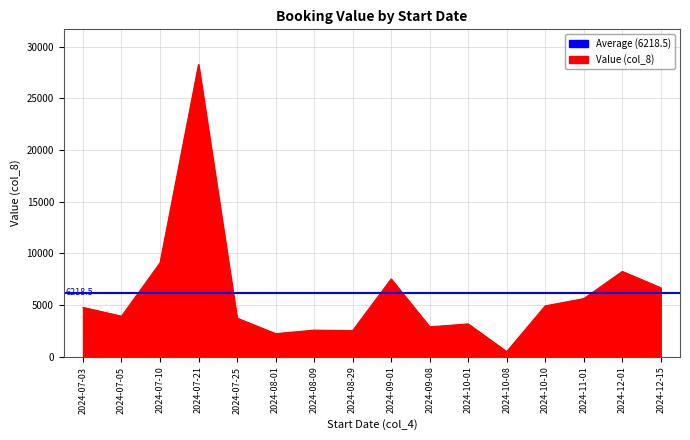

Reading left to right, transcribe all the data shown in this chart.

4780	3930	9086	28296	3744	2238	2580	2532	7532	2900	3180	500	4928	5630	8260	6680